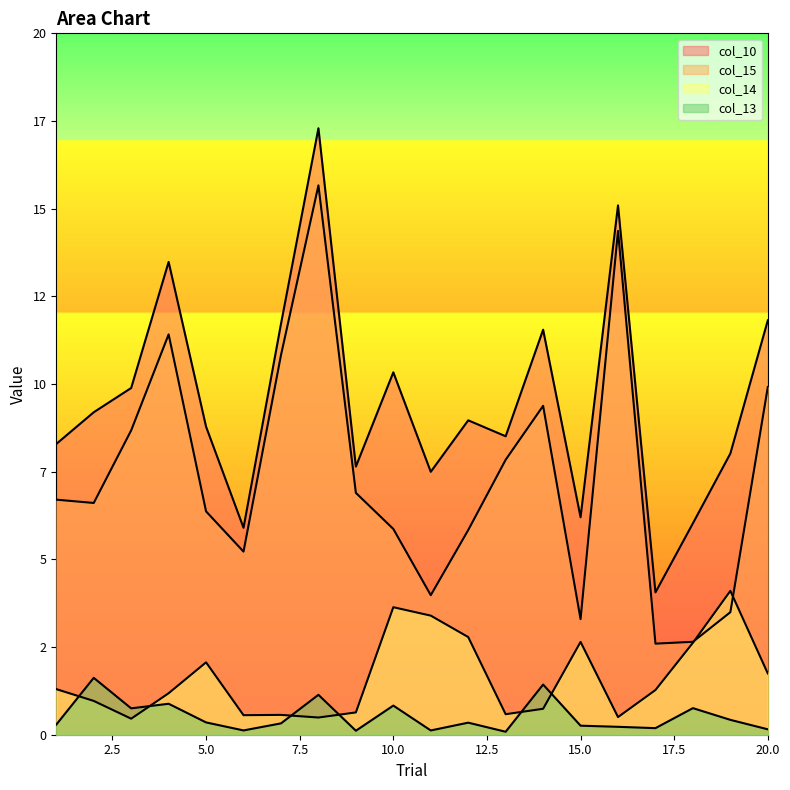

Which category has the highest value in the col_15 series?

8